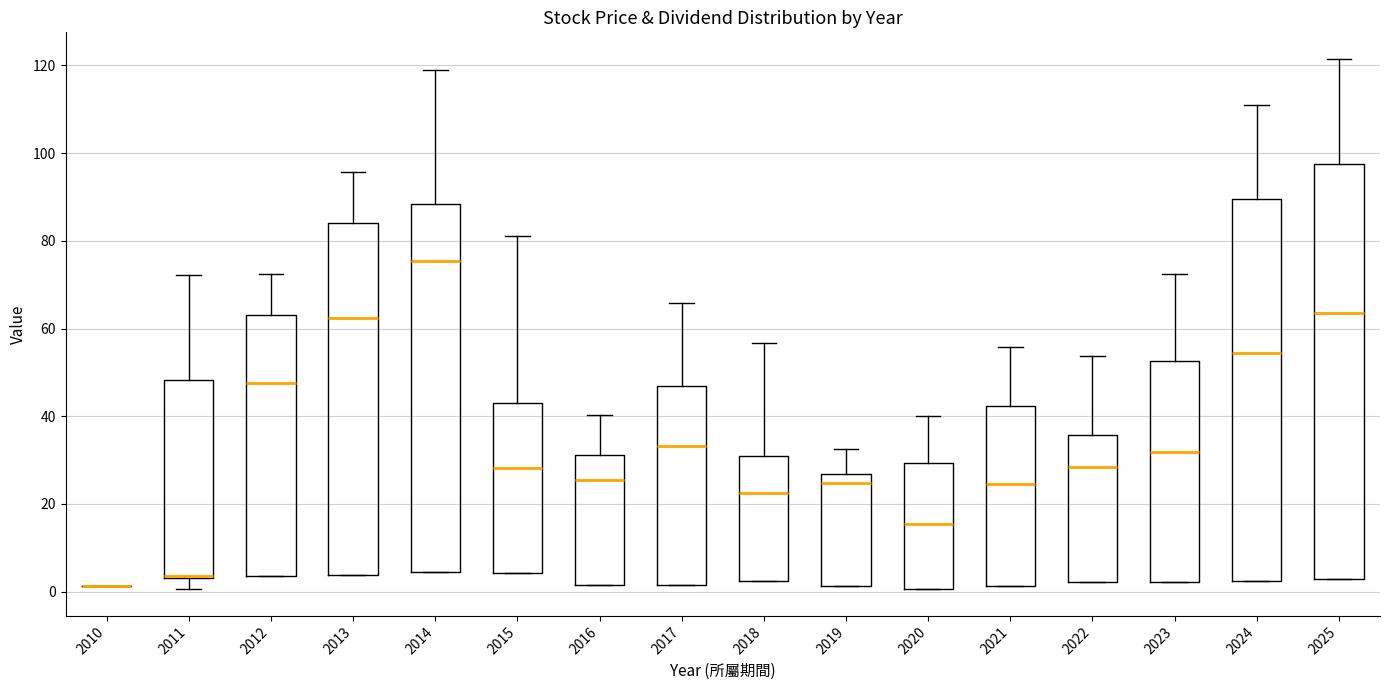

Where does the median line of the box at x = 2014 sit on the y-axis? The values are not printed on the chart, so give them approximately, as read against the axis.

76